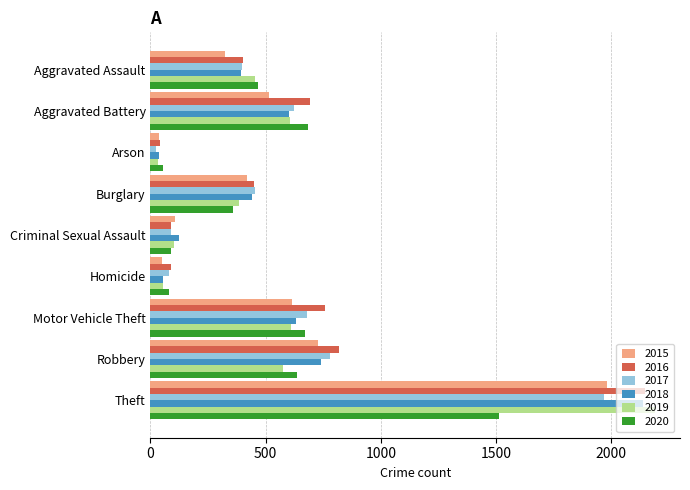

What is the approximate value of 2017 at Theft?

1968